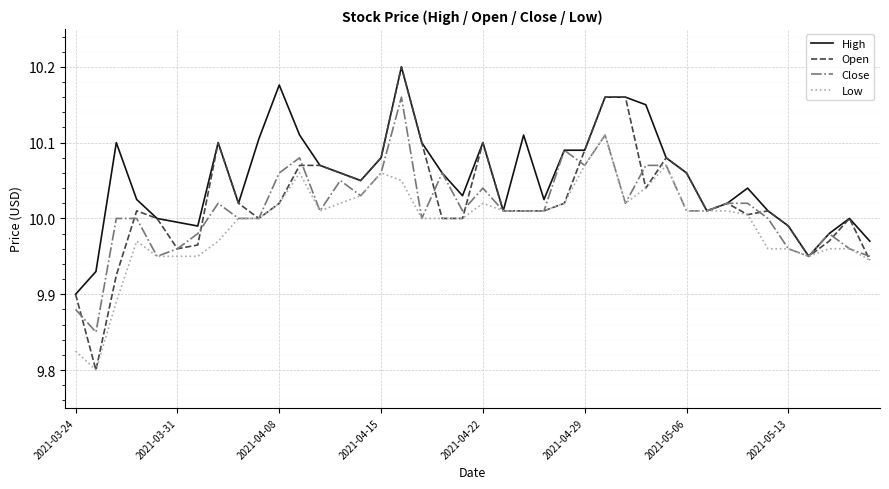

Which series has the largest total across all categories?

High